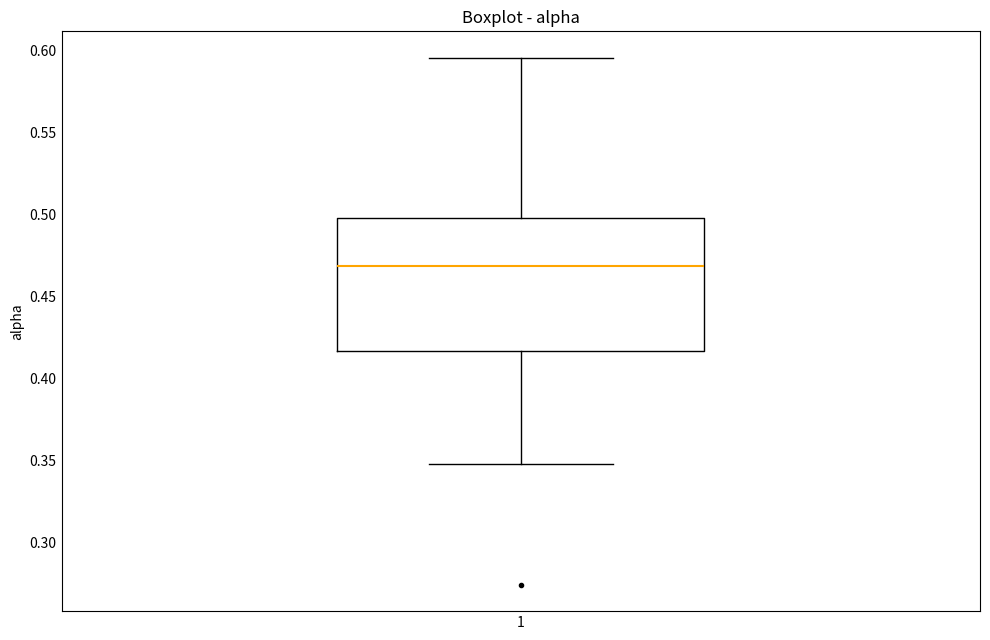

Transcribe this box plot: give where the median line is, the range the box spans, and where the two whiskers end, as read against the y-axis. The values are not printed on the chart, so give them approximately, as read against the axis.

median 0.470, box 0.415 to 0.500, whiskers 0.350 to 0.595